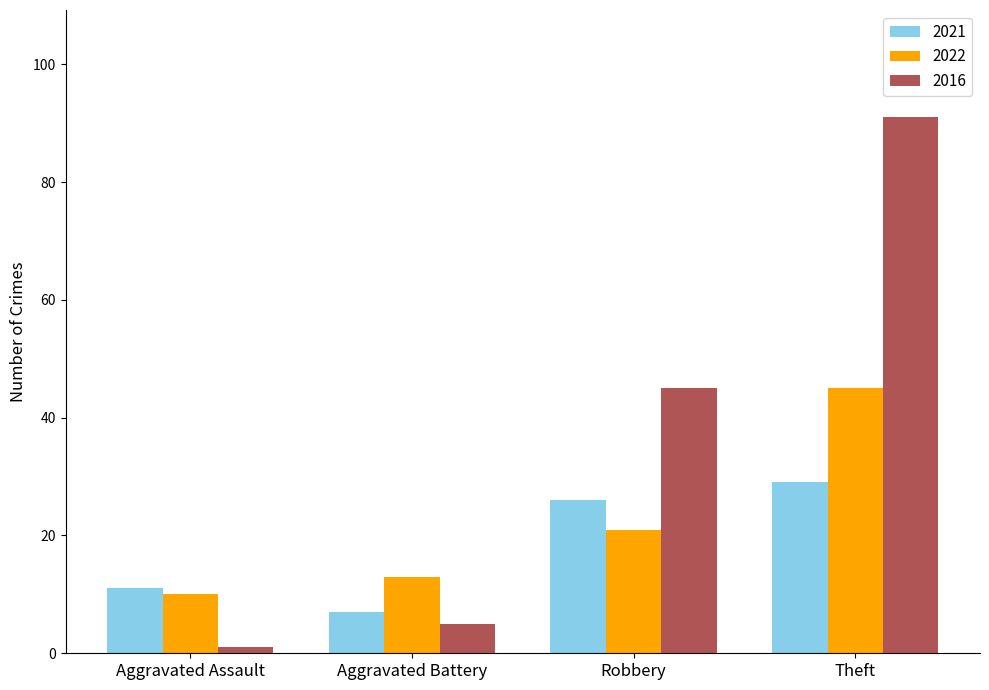

The value of 2016 at Aggravated Battery is 5. True or false?

True